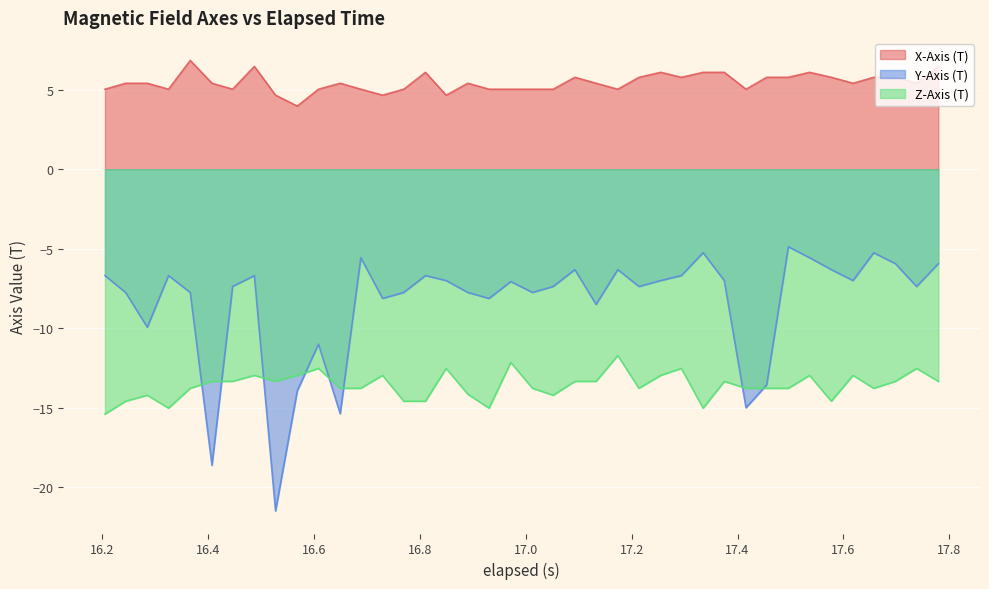

List the series in order of their overall mean, highest first.

X-Axis (T), Y-Axis (T), Z-Axis (T)